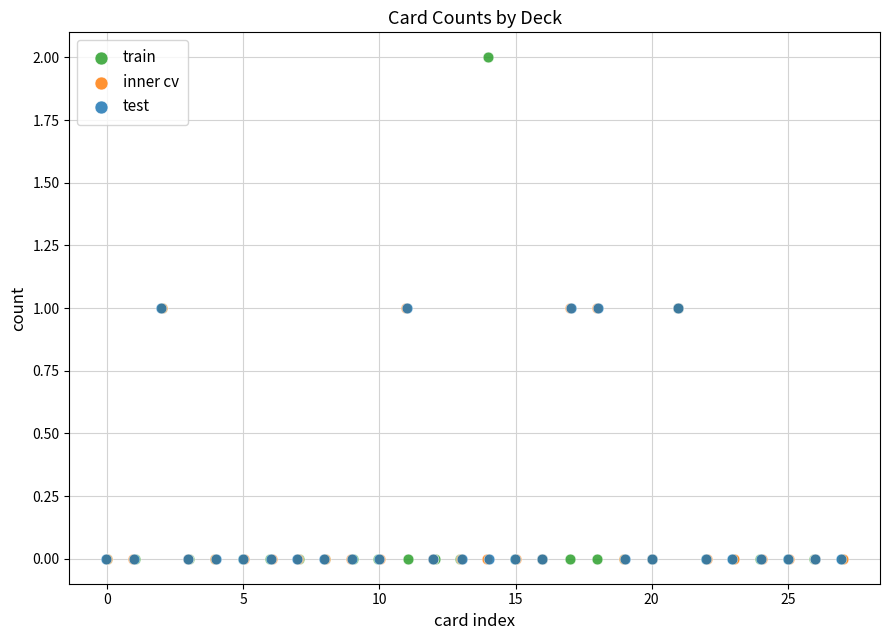

Which series has the largest Y range (max minus min)?

train